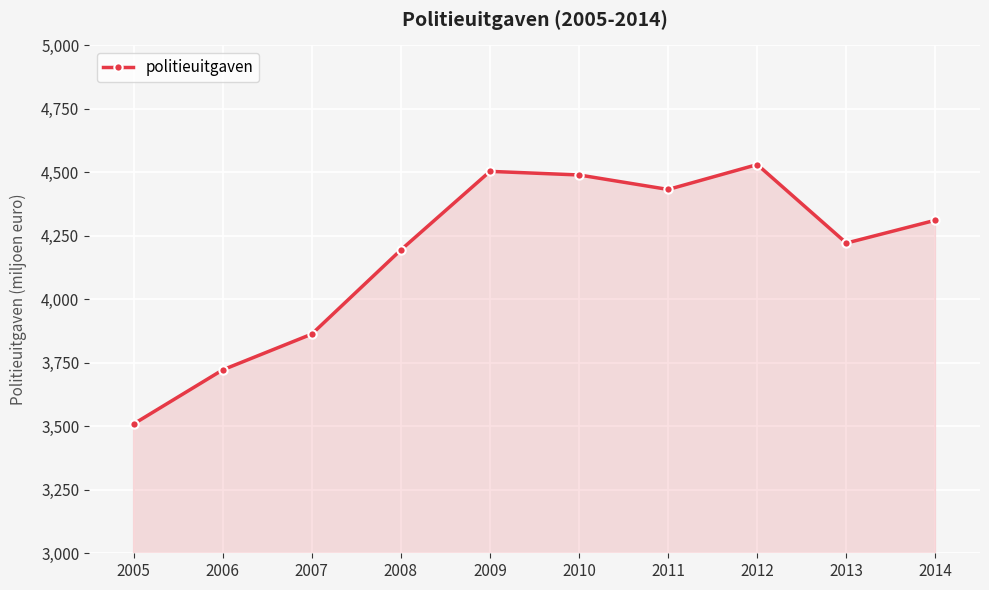

At which label does the data first exceed 4311?

2009